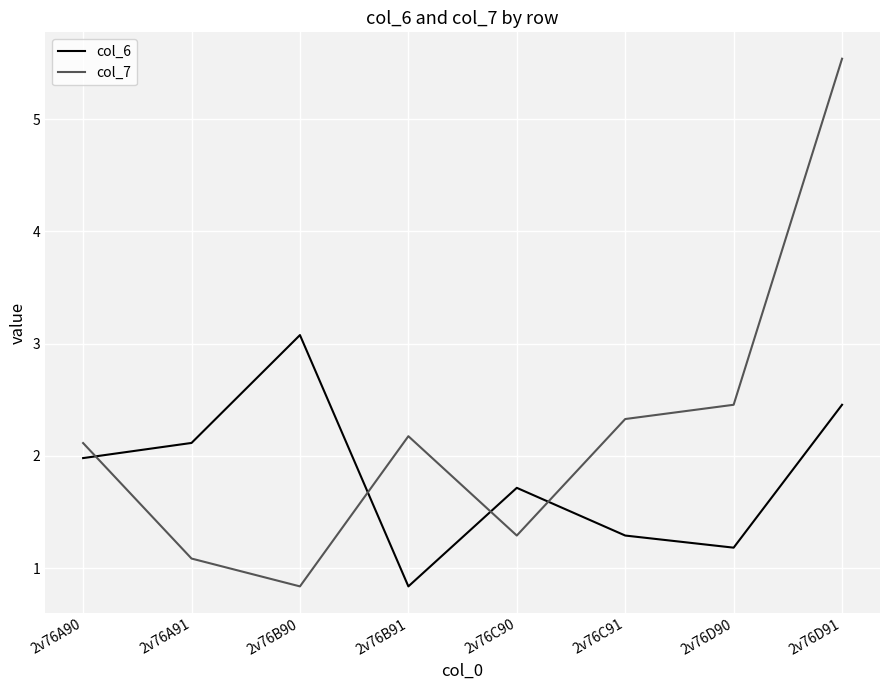

List the series in order of their overall mean, highest first.

col_7, col_6